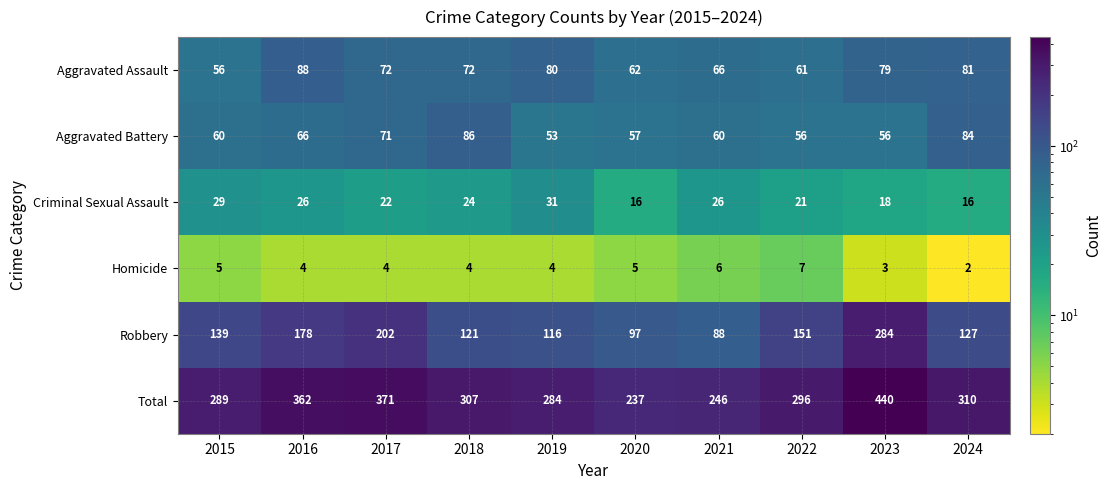

At which label does Total first exceed 307?

2016